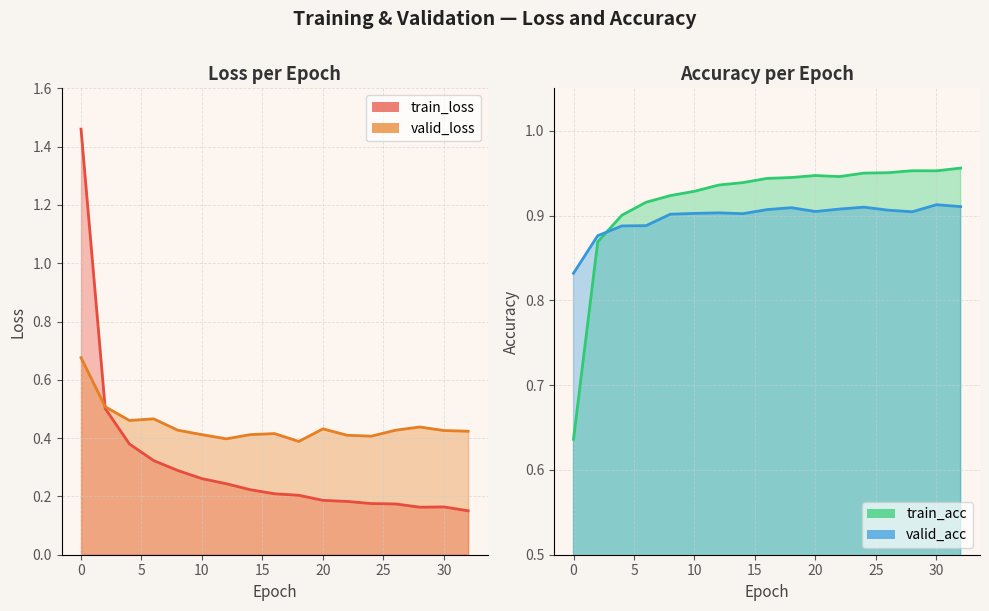

The valid_acc series shows 0.9 at 25. True or false?

True